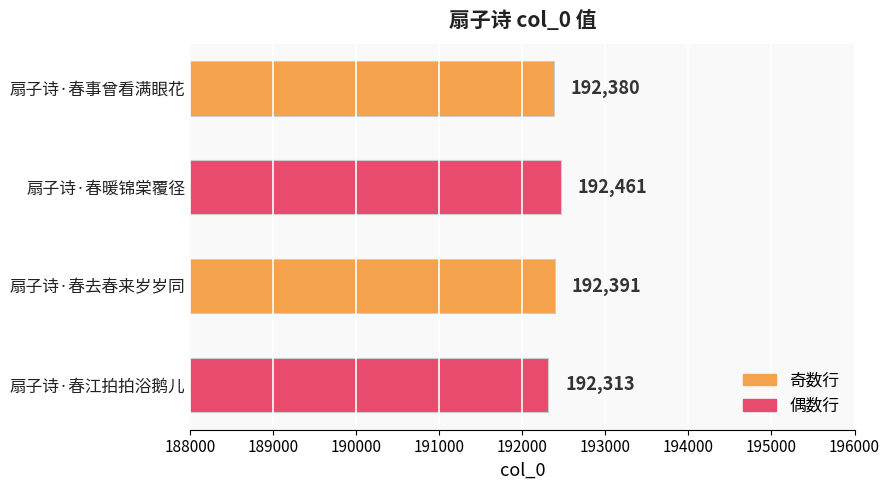

The chart shows a value of 274660 at 扇子诗·春江拍拍浴鹅儿. True or false?

False